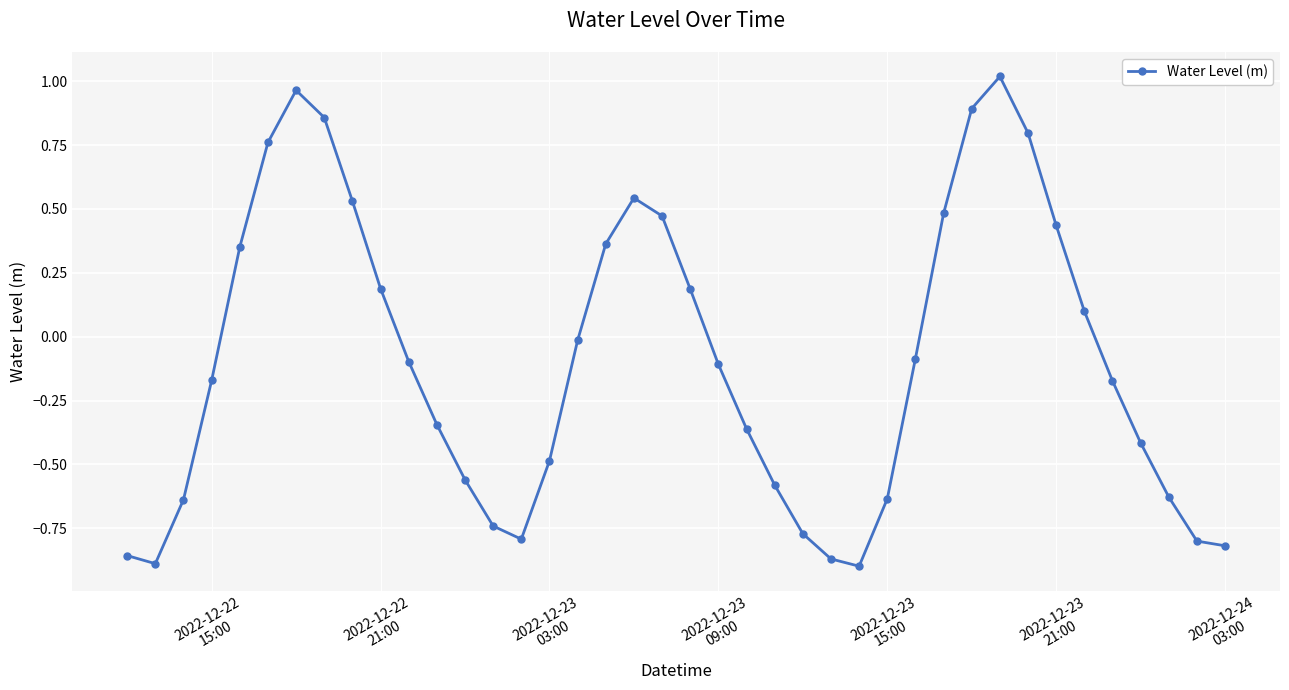

How many interior local peaks (higher than both neighbors) does the data have?

3